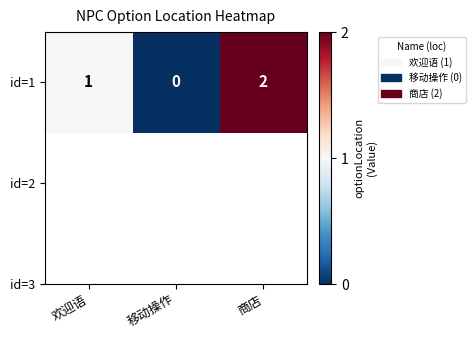

What value does the data have at 商店?

2